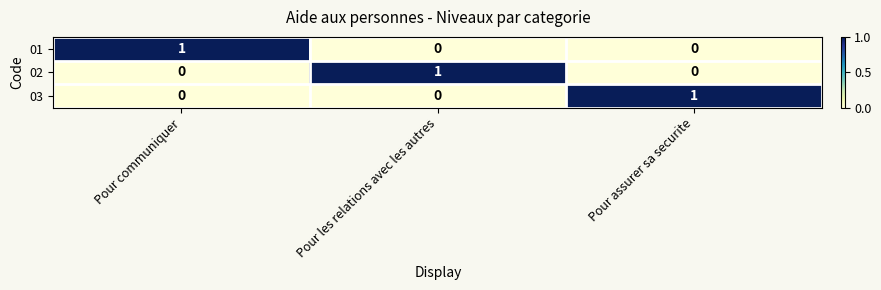

Which category has the highest value in the 02 series?

Pour les relations avec les autres